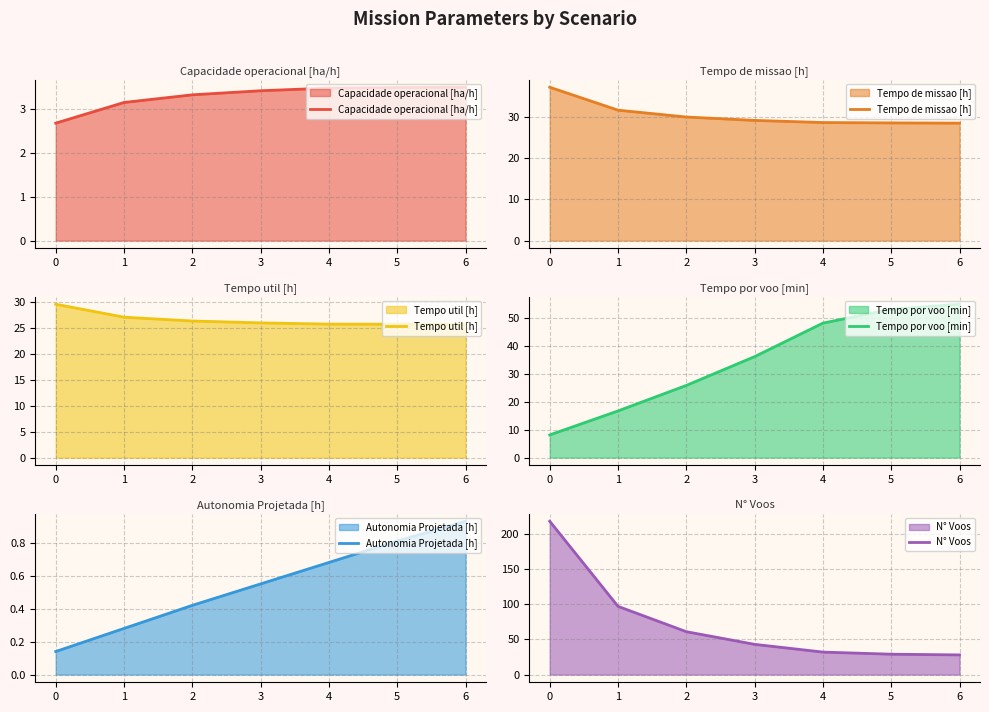

What is the sum of the Tempo util [h] values at 1 and 2?

53.5